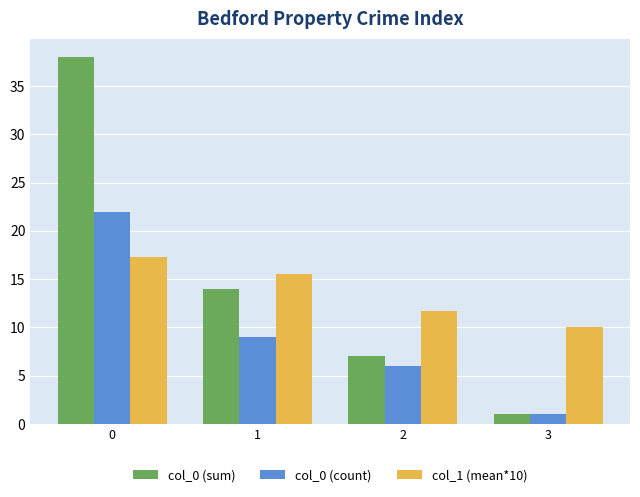

How many series are shown in this chart?

3